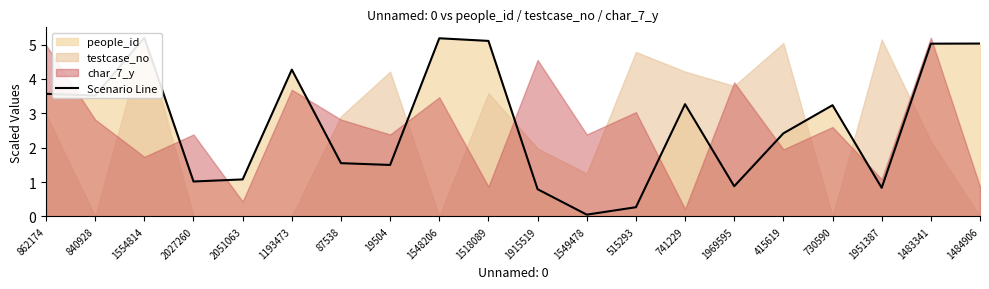

Reading left to right, transcribe all the data shown in this chart.

3.6	3.5	5.2	1.0	1.1	4.3	1.5	1.5	5.2	5.1	0.8	0.1	0.3	3.3	0.9	2.4	3.2	0.8	5.0	5.0